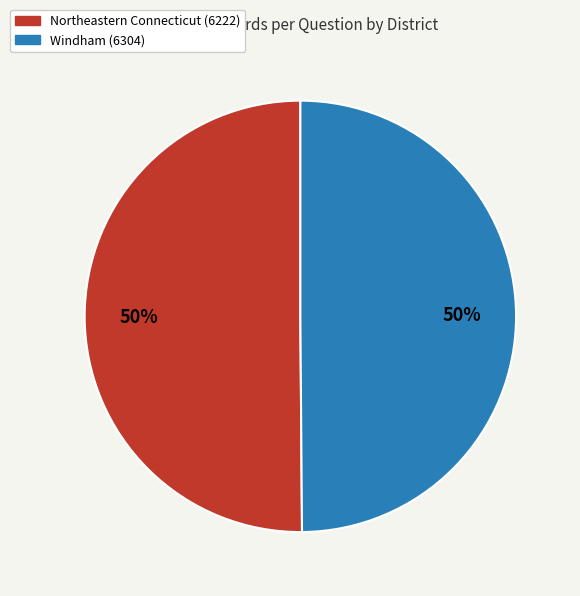

Is it true that Windham (6304) is 50% of the pie?

True